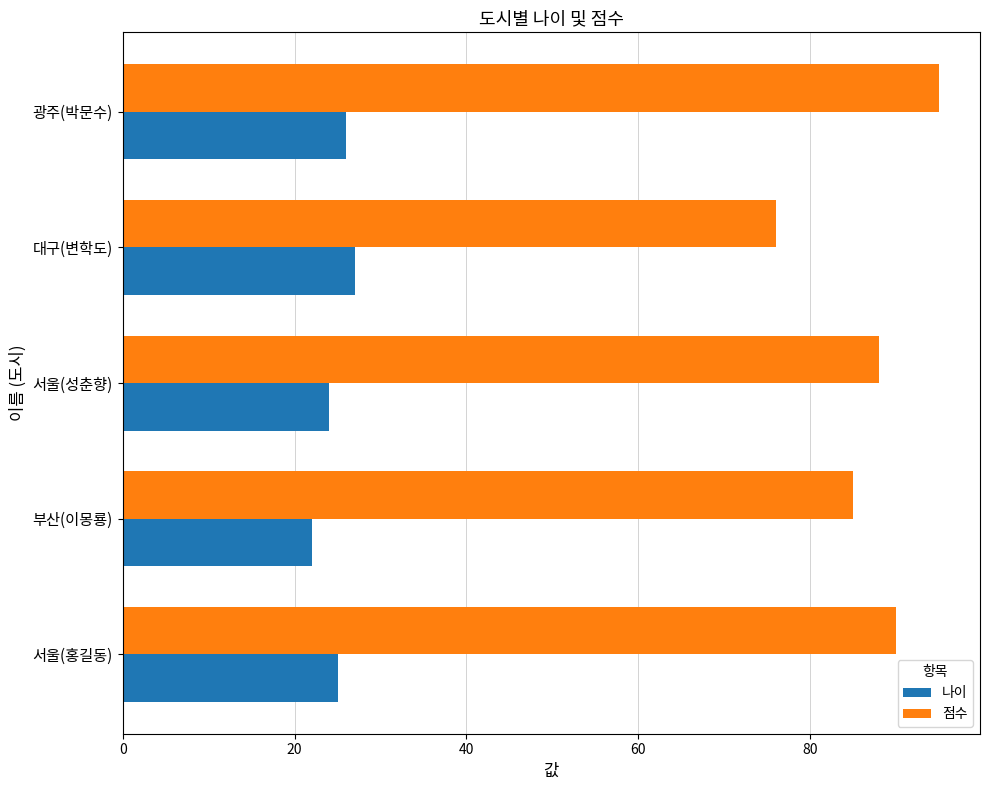

At which label does 점수 reach its minimum?

대구(변학도)